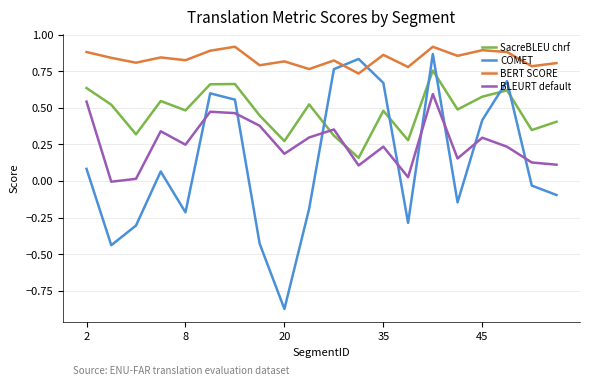

Which series has the widest spread of values?

COMET